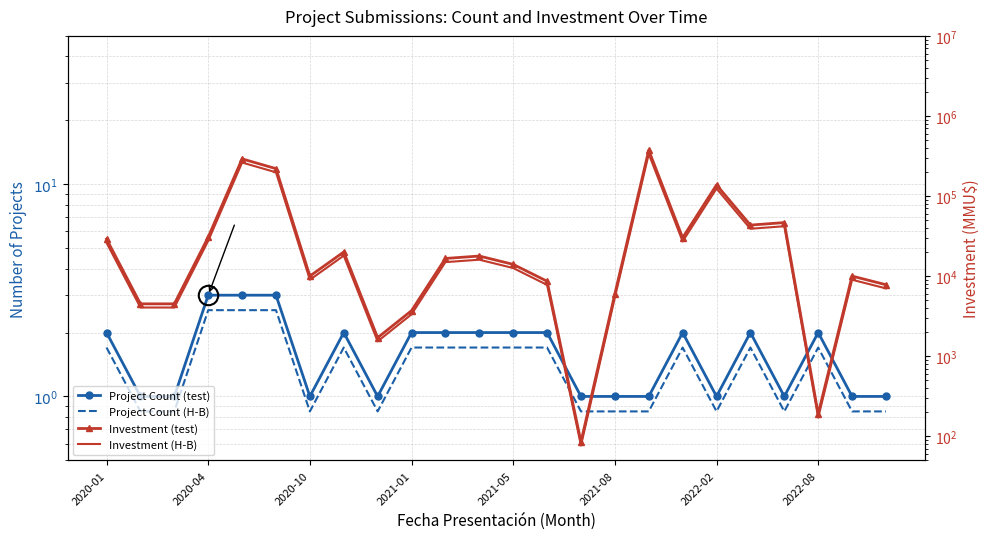

What is the lowest value of the Investment (H-B) series?

76.5